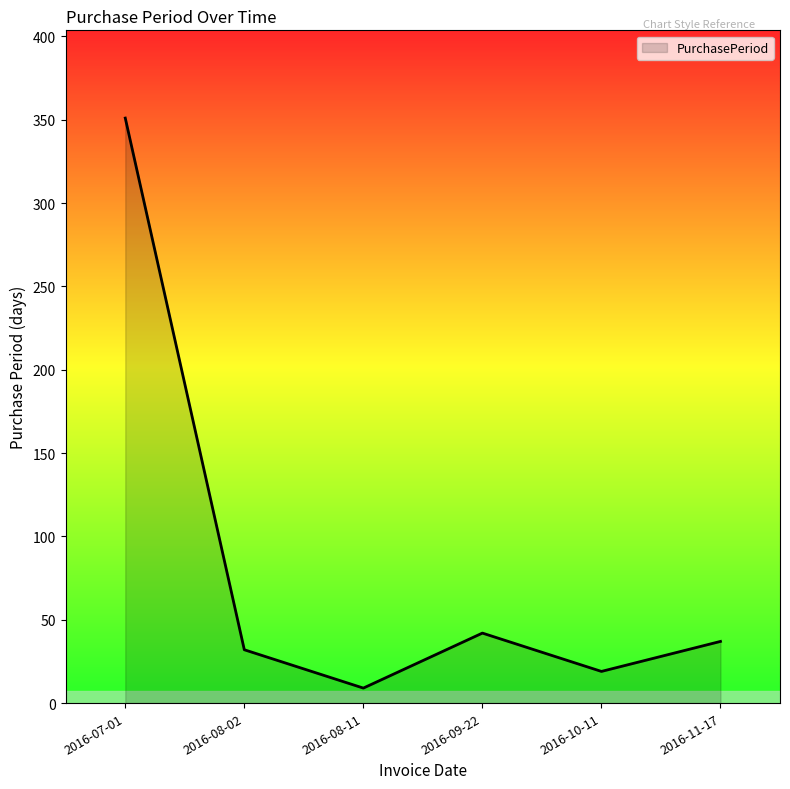

List the labels in order of value, largest first.

2016-07-01, 2016-09-22, 2016-11-17, 2016-08-02, 2016-10-11, 2016-08-11